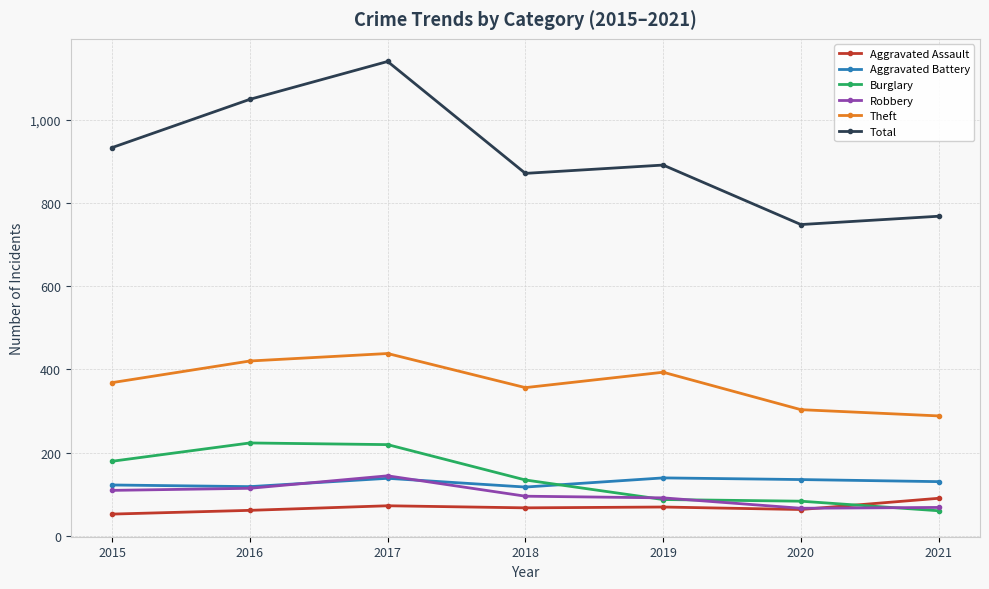

Where is Burglary nearest to the value 141?

2018